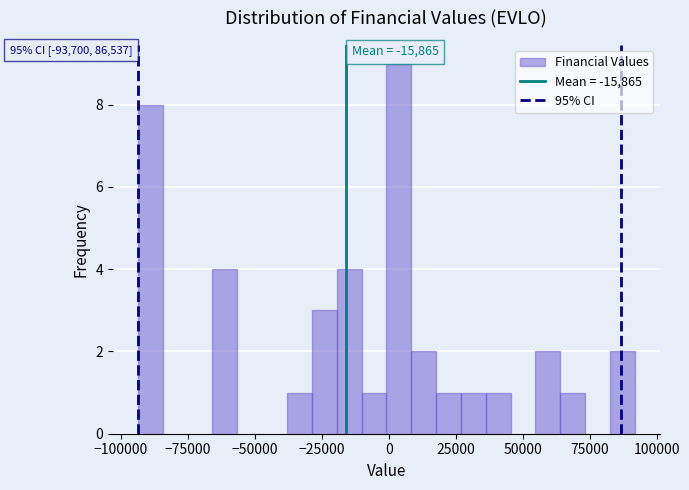

Around what value on the x-axis is the tallest bar? Give the approximate position of its centre, as read against the axis.

5000